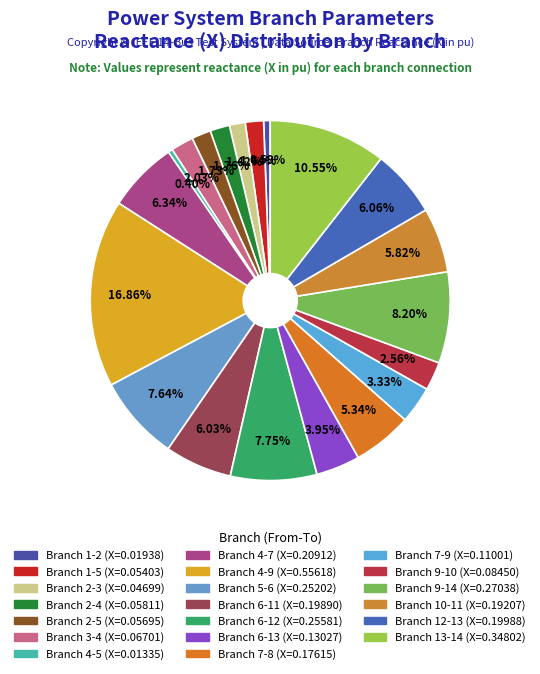

Count the number of slices in the pie.

20